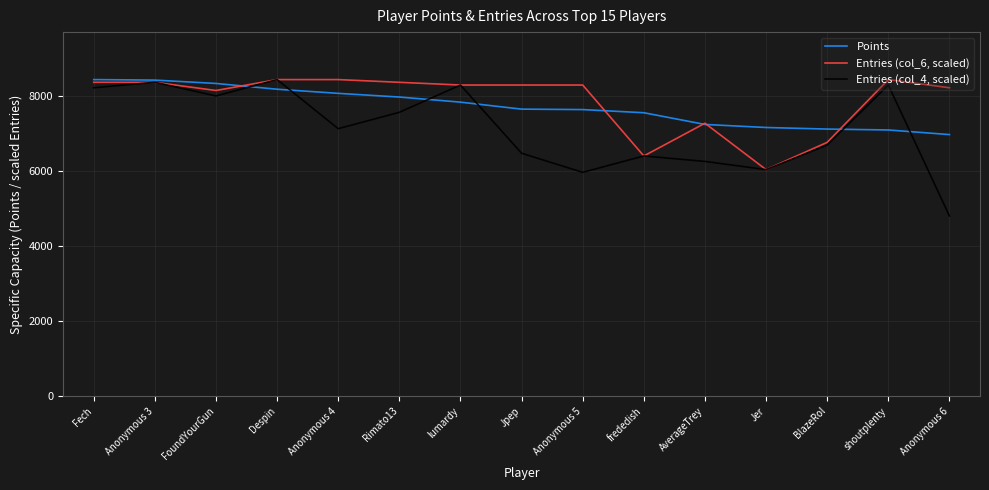

At which category does Entries (col_4, scaled) reach its first local valley?

FoundYourGun